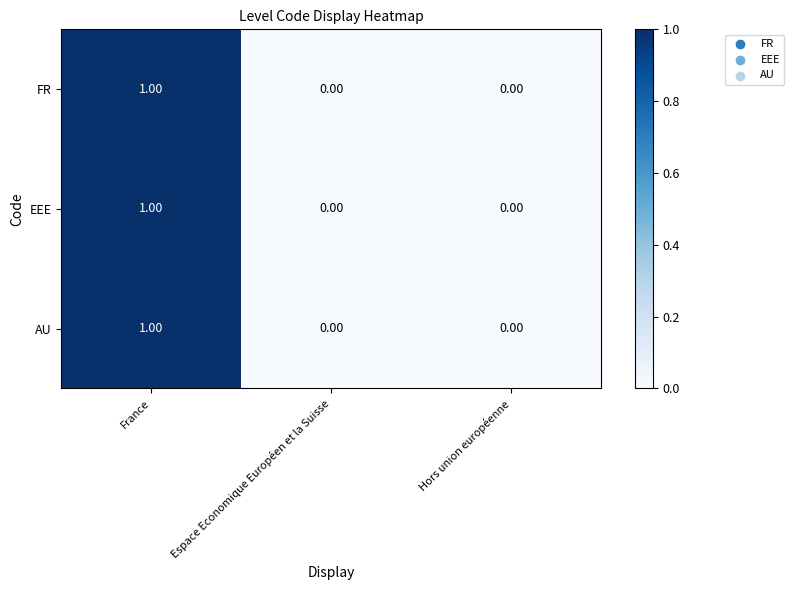

At which category is the sum across all series the highest?

France